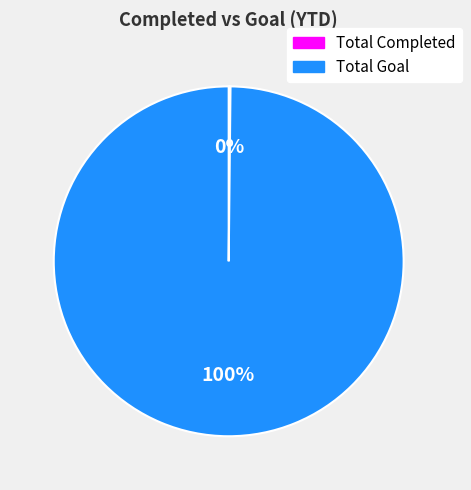

True or false: Total Goal accounts for 93% of the total.

False